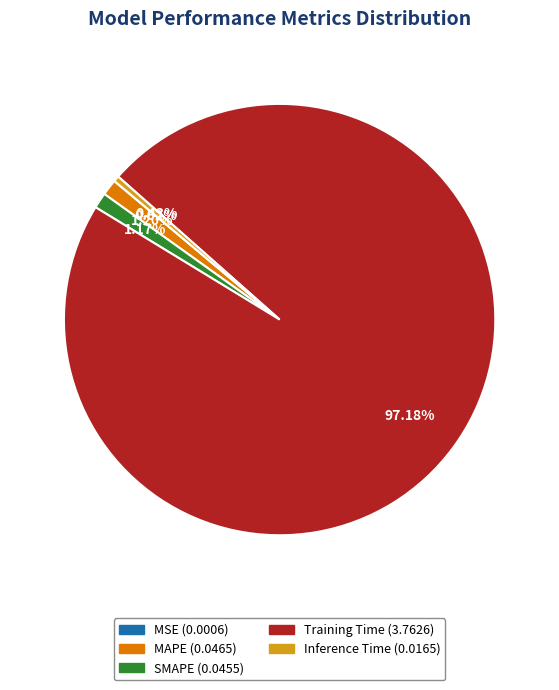

True or false: SMAPE accounts for 1% of the total.

True